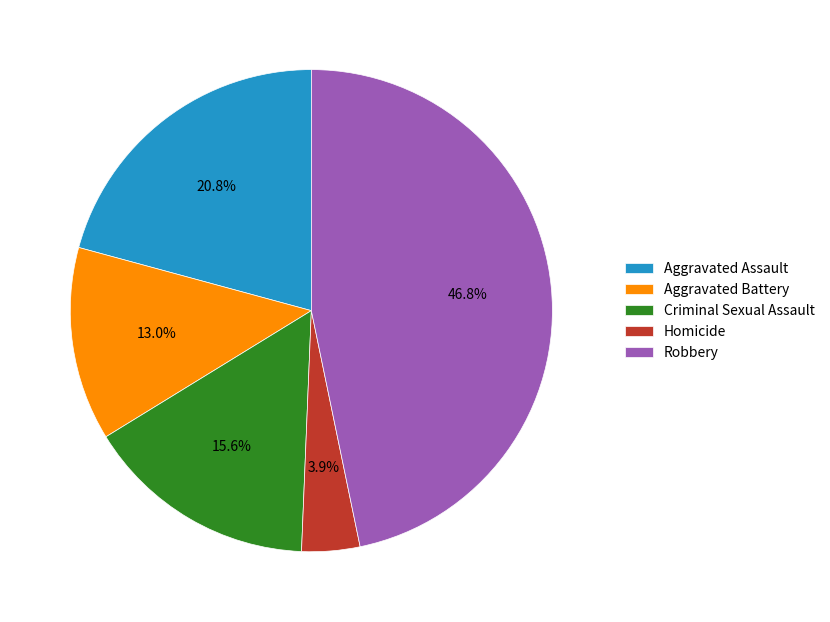

To the nearest percent, what percentage of the pie is Robbery?

47%